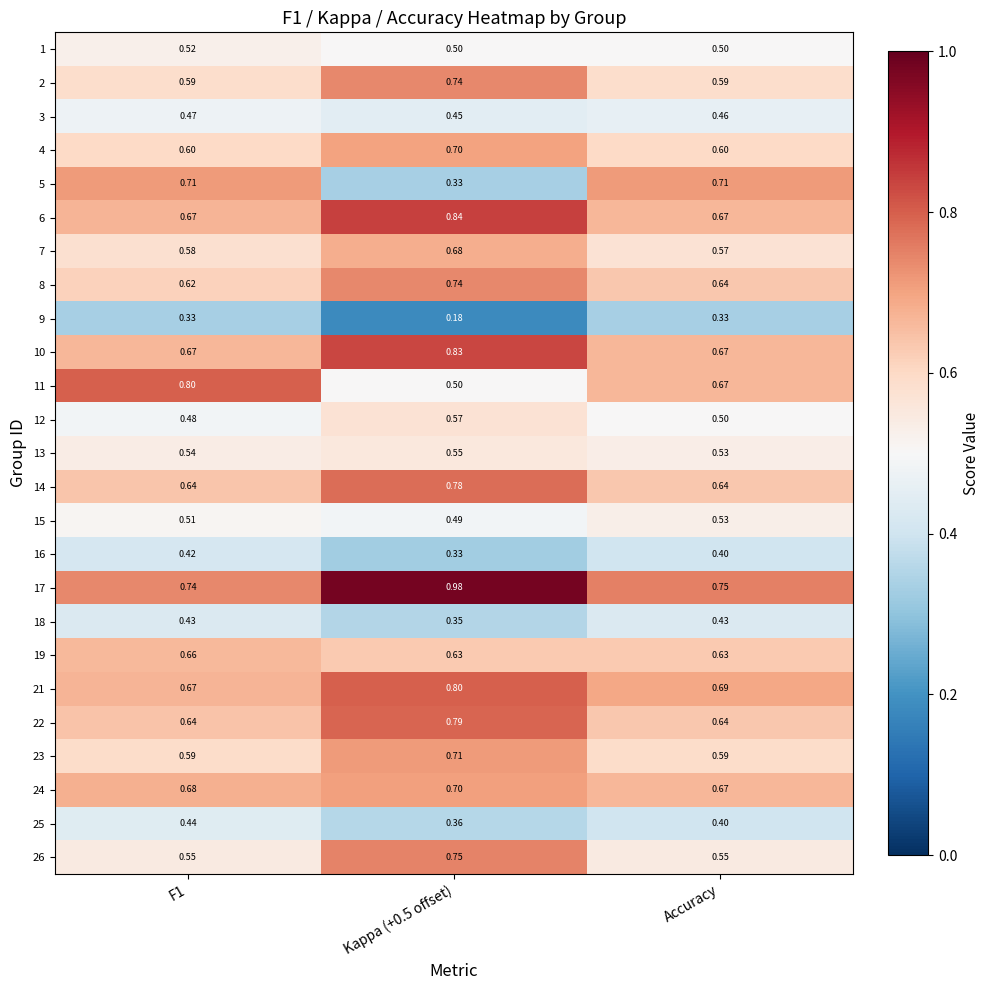

Which category has the highest value across all series?

Kappa (+0.5 offset)